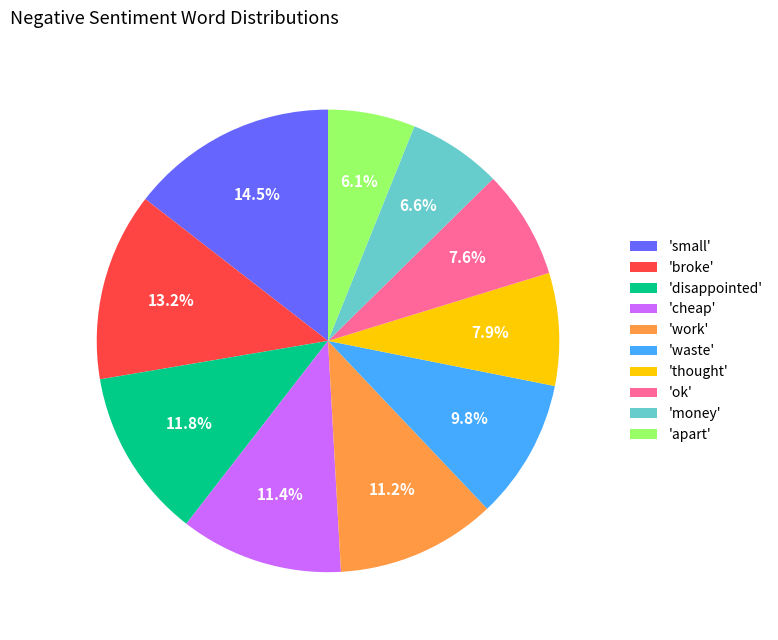

Which category has the biggest portion of the pie?

'small'